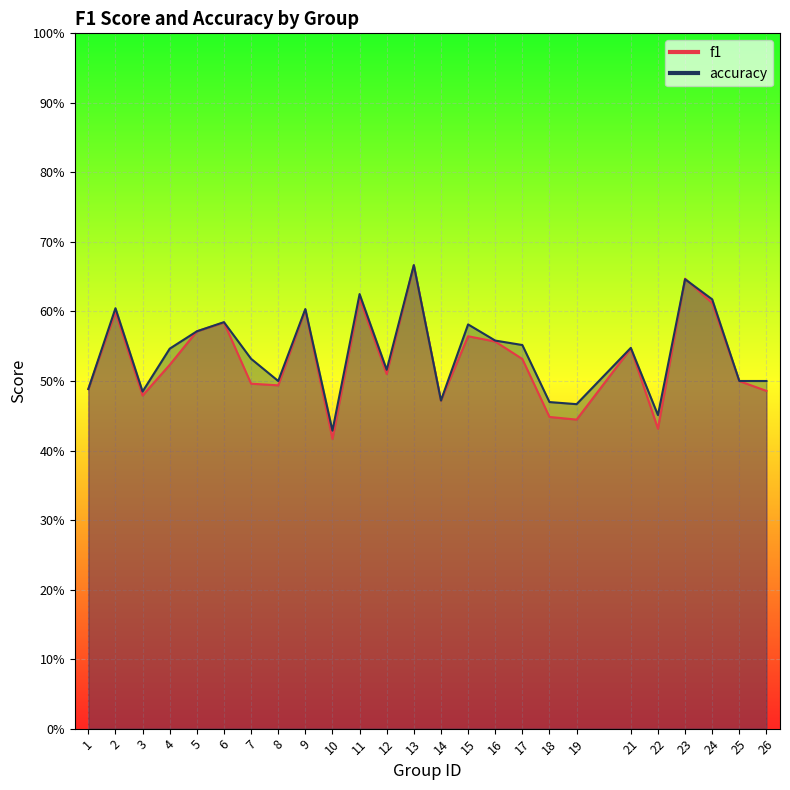

Between which two adjacent categories do accuracy and f1 first intersect?

22 and 23